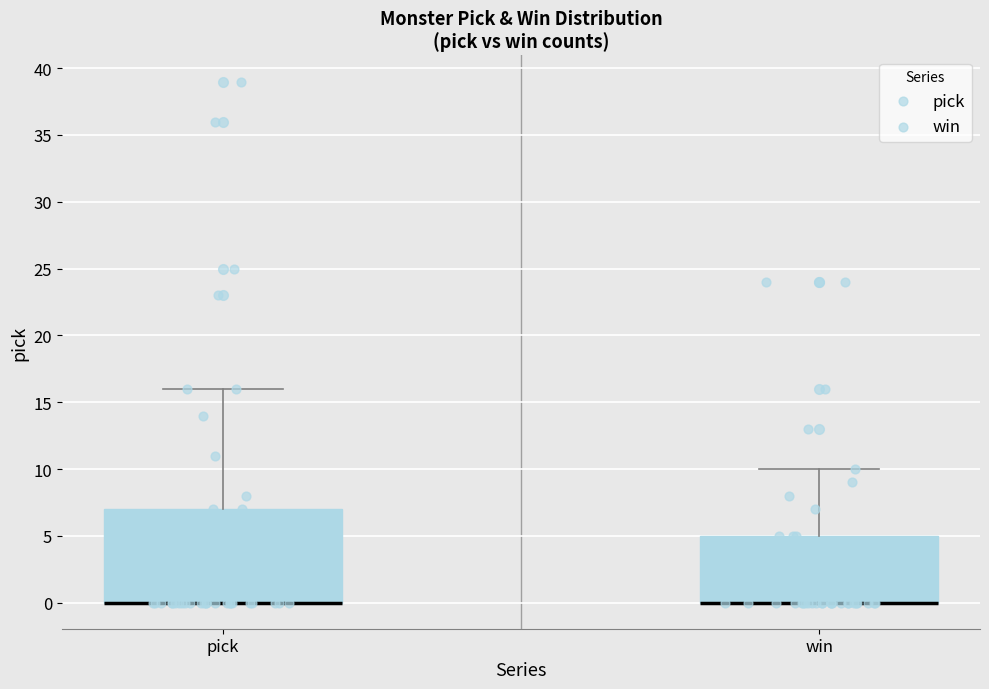

Comparing the boxes themselves (not the whiskers), which one is the tallest?

pick